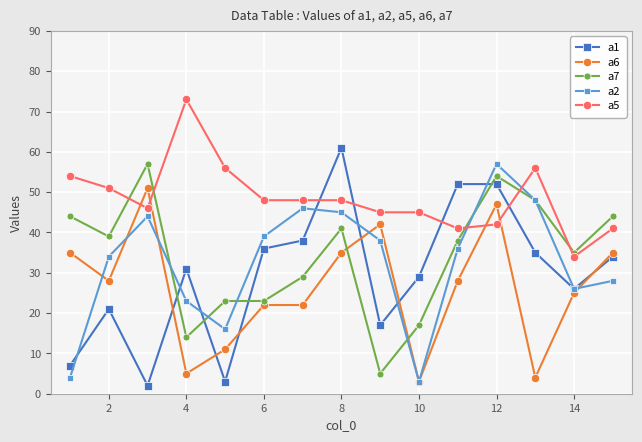

Which series has the widest spread of values?

a1